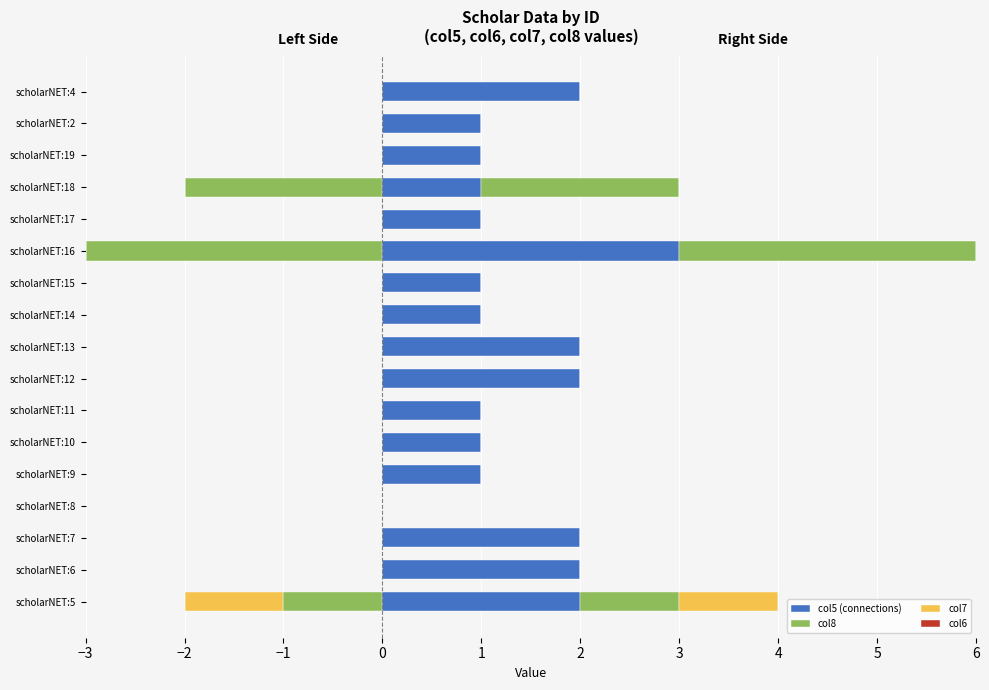

The col6 series shows 0.3 at 3. True or false?

False